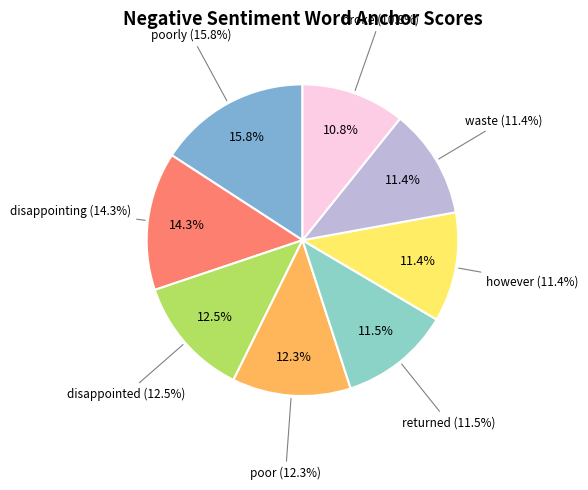

To the nearest percent, what is the combined percentage of waste and poorly?

27%